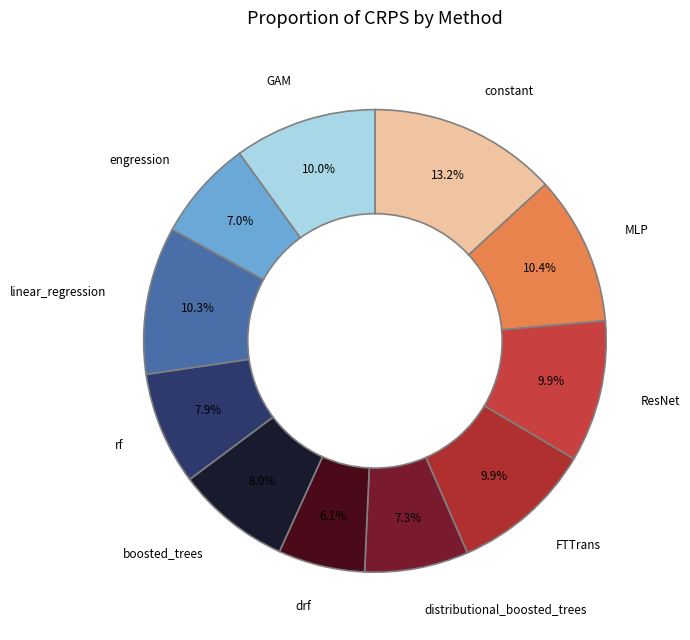

To the nearest percent, what is the difference between the linear_regression and distributional_boosted_trees slice percentages?

3%